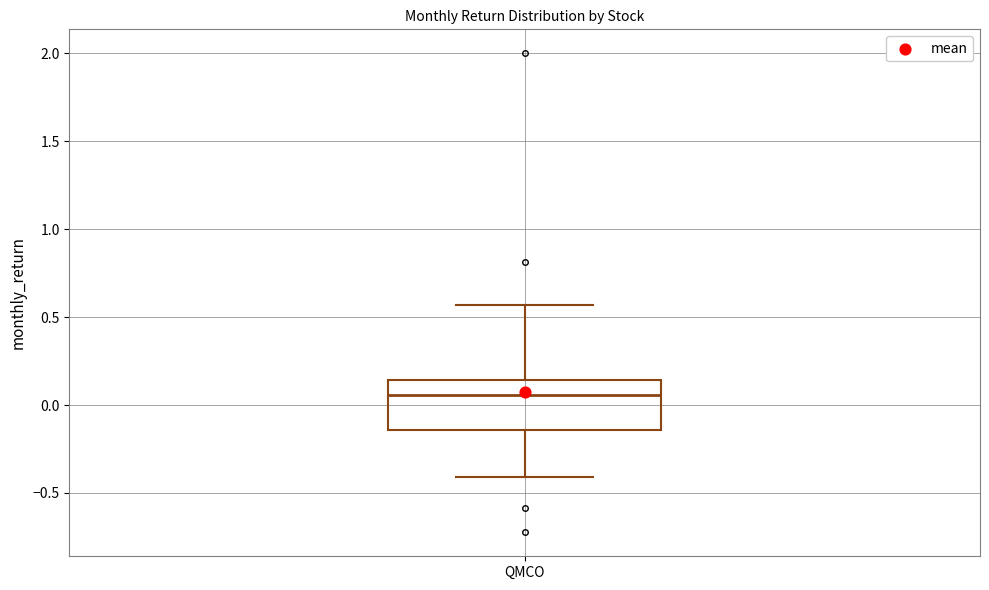

Read this box plot against the y-axis: the position of the median line, the range covered by the box, and the ends of both whiskers. The values are not printed on the chart, so give them approximately, as read against the axis.

median 0.05, box -0.15 to 0.15, whiskers -0.40 to 0.55